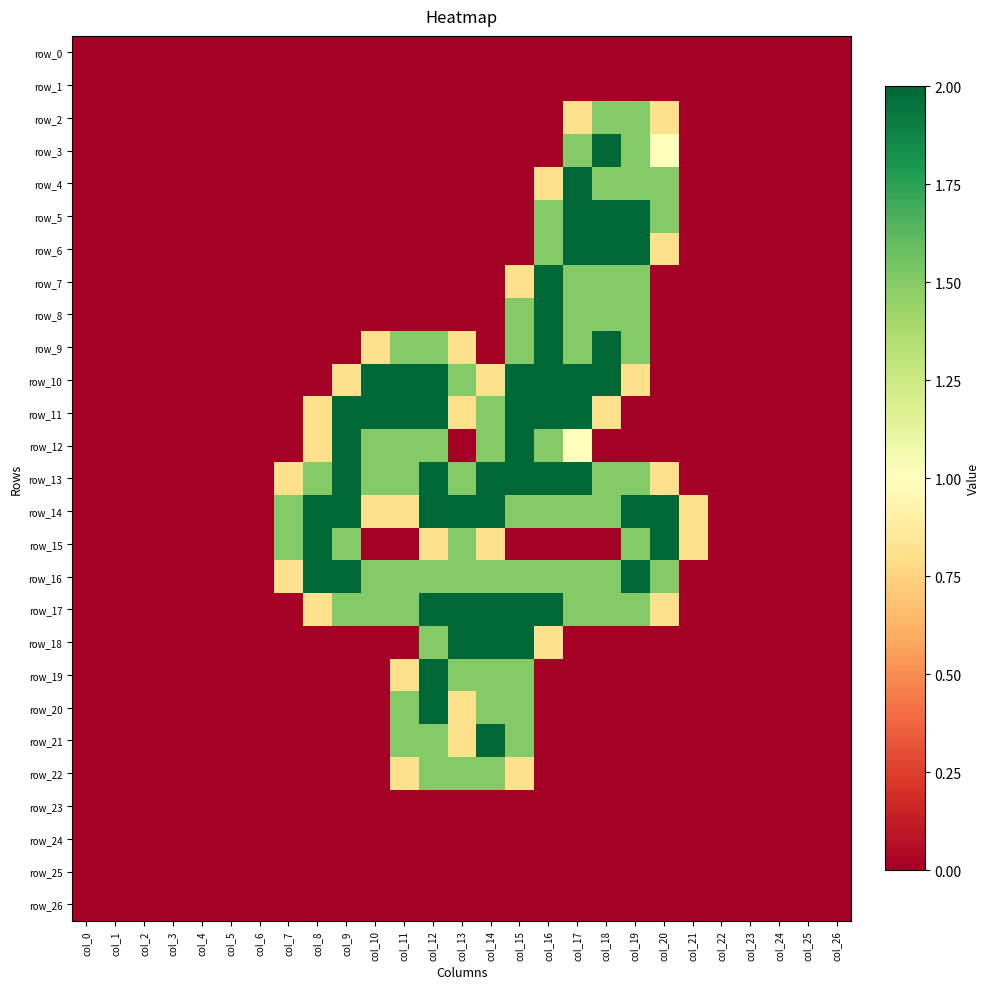

What is the difference between the highest and lowest values at col_21?

0.8